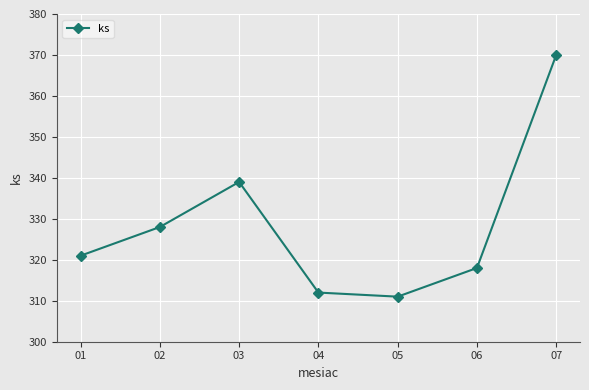

List the labels in order of value, largest first.

07, 03, 02, 01, 06, 04, 05